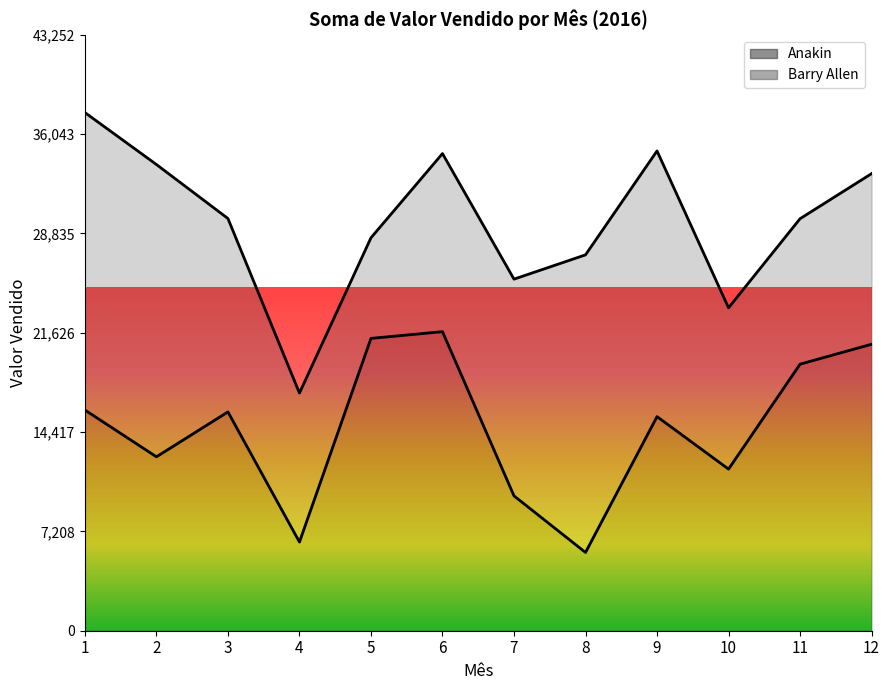

Rank the categories by value from highest to lowest.

6, 5, 12, 11, 1, 3, 9, 2, 10, 7, 4, 8